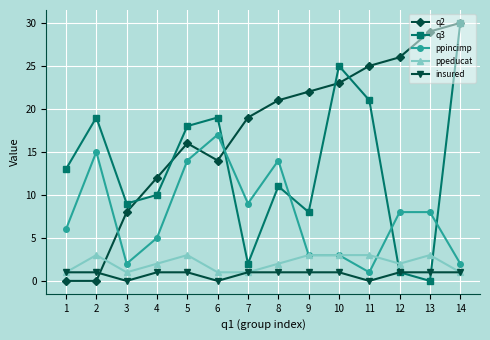

Where does the ppincimp series first go above 8?

2